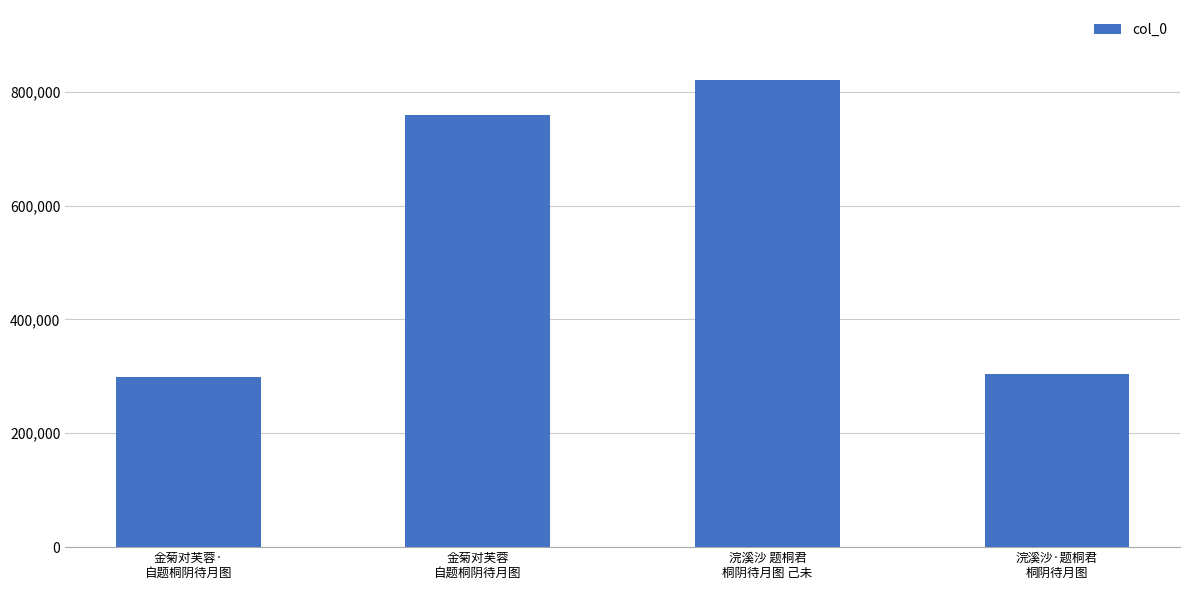

What is the label of the 1st bar from the right?

浣溪沙·题桐君
桐阴待月图